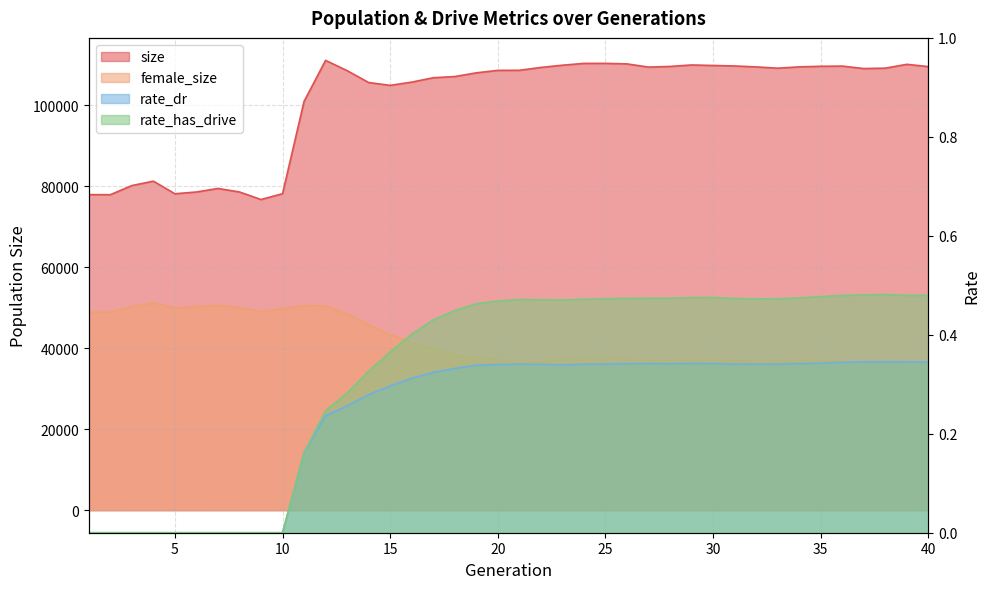

Which series changed the most between 4 and 8?

size